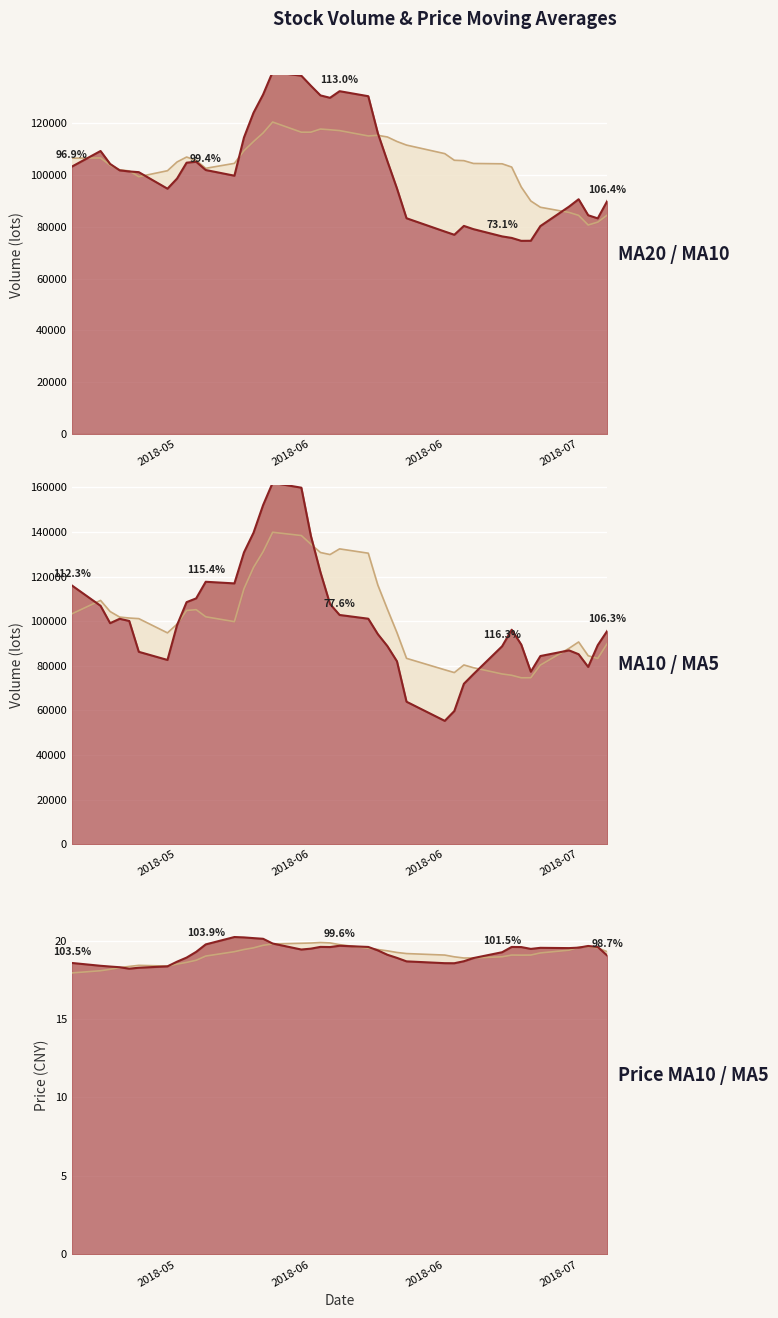

What is the difference between the maximum and minimum values in the ma5 line series?

2.0